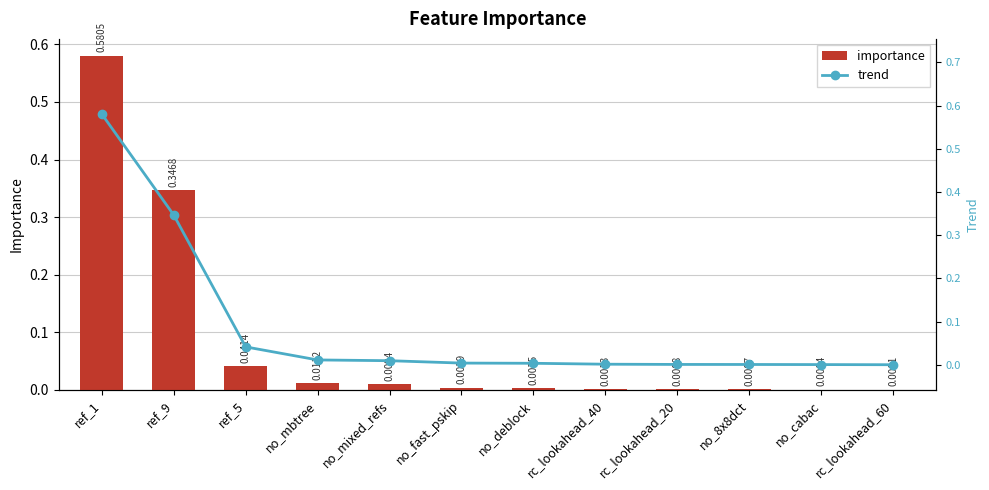

What is the average value of the importance series?

0.1